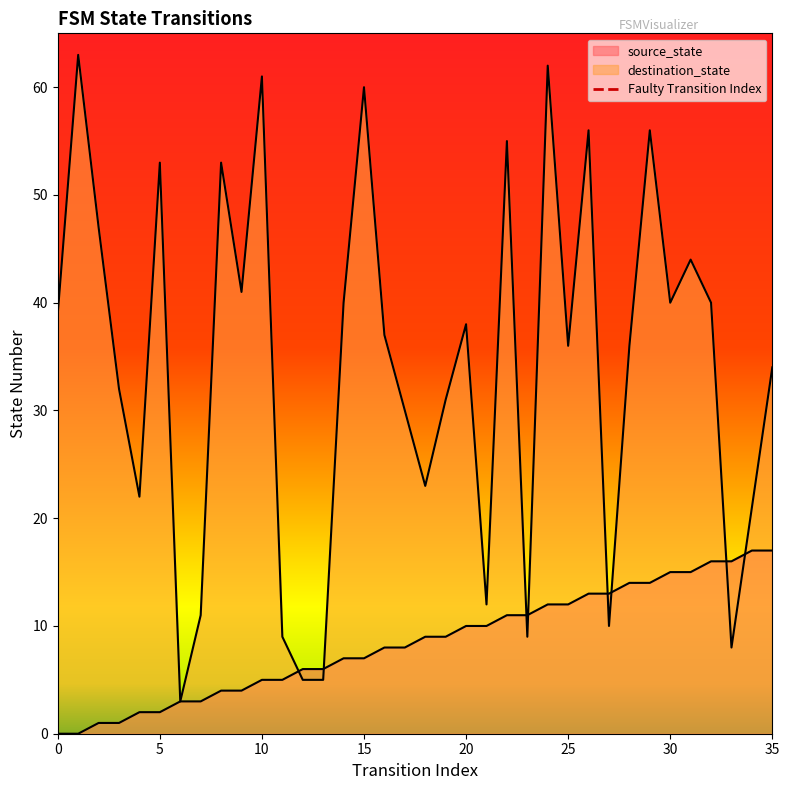

The chart shows a value of 0 at 0. True or false?

False